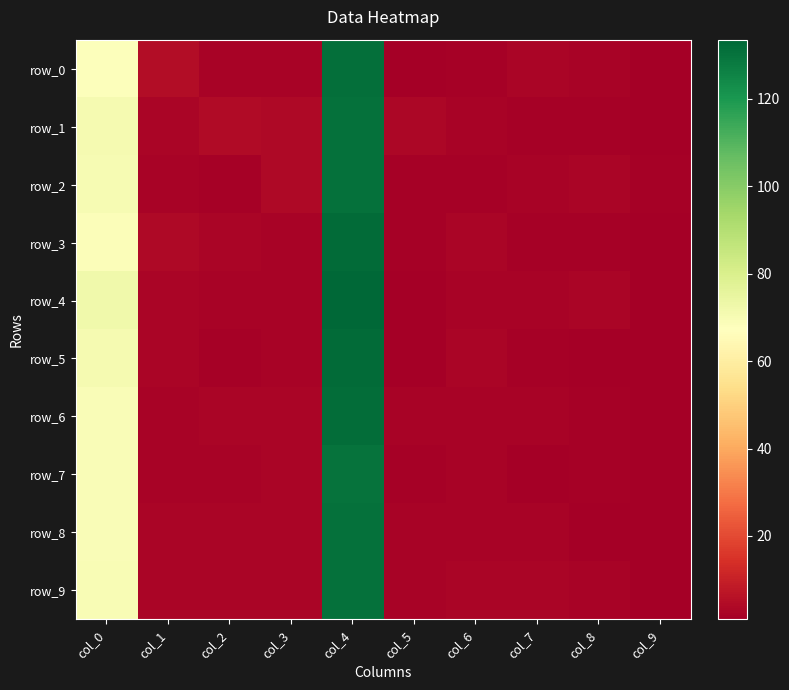

Reading left to right, what are all the values shown in this chart?

row_0: col_0=68.2	col_1=4.7	col_2=2.0	col_3=2.3	col_4=131.0	col_5=1.4	col_6=1.7	col_7=2.8	col_8=2.0	col_9=0.9
row_1: col_0=70.5	col_1=3.0	col_2=4.1	col_3=3.9	col_4=130.6	col_5=3.4	col_6=2.0	col_7=1.8	col_8=1.8	col_9=1.3
row_2: col_0=70.2	col_1=2.2	col_2=1.9	col_3=3.5	col_4=130.9	col_5=1.6	col_6=1.6	col_7=2.1	col_8=2.5	col_9=1.5
row_3: col_0=68.6	col_1=3.8	col_2=2.5	col_3=2.3	col_4=132.2	col_5=1.7	col_6=2.5	col_7=2.0	col_8=1.5	col_9=1.1
row_4: col_0=71.9	col_1=2.6	col_2=2.4	col_3=2.2	col_4=133.6	col_5=1.2	col_6=2.4	col_7=2.2	col_8=2.6	col_9=1.0
row_5: col_0=70.7	col_1=2.8	col_2=1.8	col_3=2.1	col_4=132.1	col_5=1.4	col_6=2.7	col_7=1.6	col_8=1.3	col_9=1.1
row_6: col_0=68.9	col_1=2.2	col_2=2.5	col_3=2.9	col_4=131.8	col_5=2.3	col_6=2.1	col_7=2.0	col_8=1.7	col_9=1.1
row_7: col_0=69.2	col_1=2.3	col_2=2.4	col_3=2.9	col_4=130.4	col_5=1.4	col_6=2.1	col_7=1.4	col_8=1.9	col_9=1.2
row_8: col_0=68.9	col_1=2.9	col_2=2.9	col_3=2.7	col_4=130.8	col_5=2.1	col_6=2.0	col_7=2.3	col_8=1.3	col_9=1.1
row_9: col_0=69.4	col_1=2.7	col_2=2.5	col_3=2.9	col_4=130.5	col_5=2.0	col_6=2.6	col_7=2.6	col_8=2.0	col_9=1.3